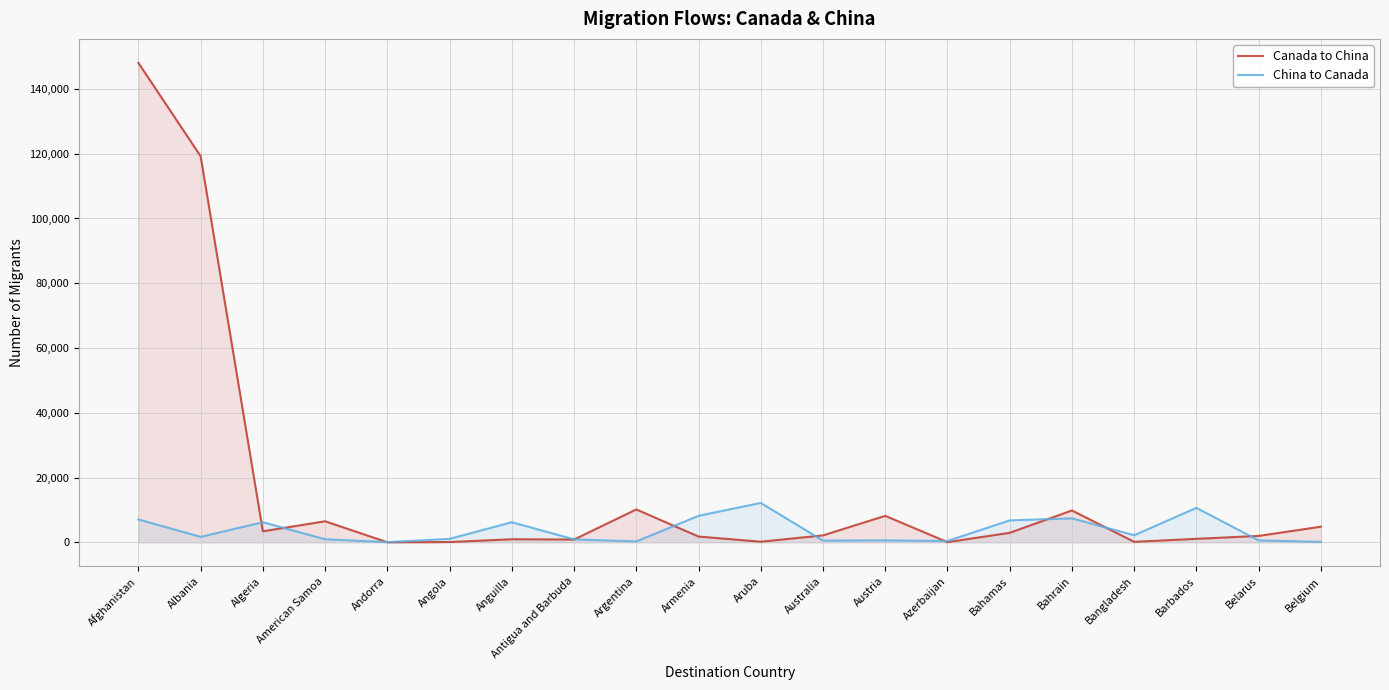

How many intersections are there between China to Canada and Canada to China?

10